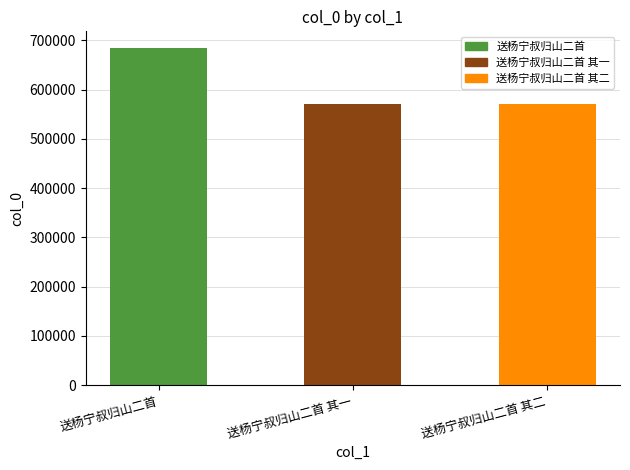

At which label does the data first exceed 570359?

送杨宁叔归山二首